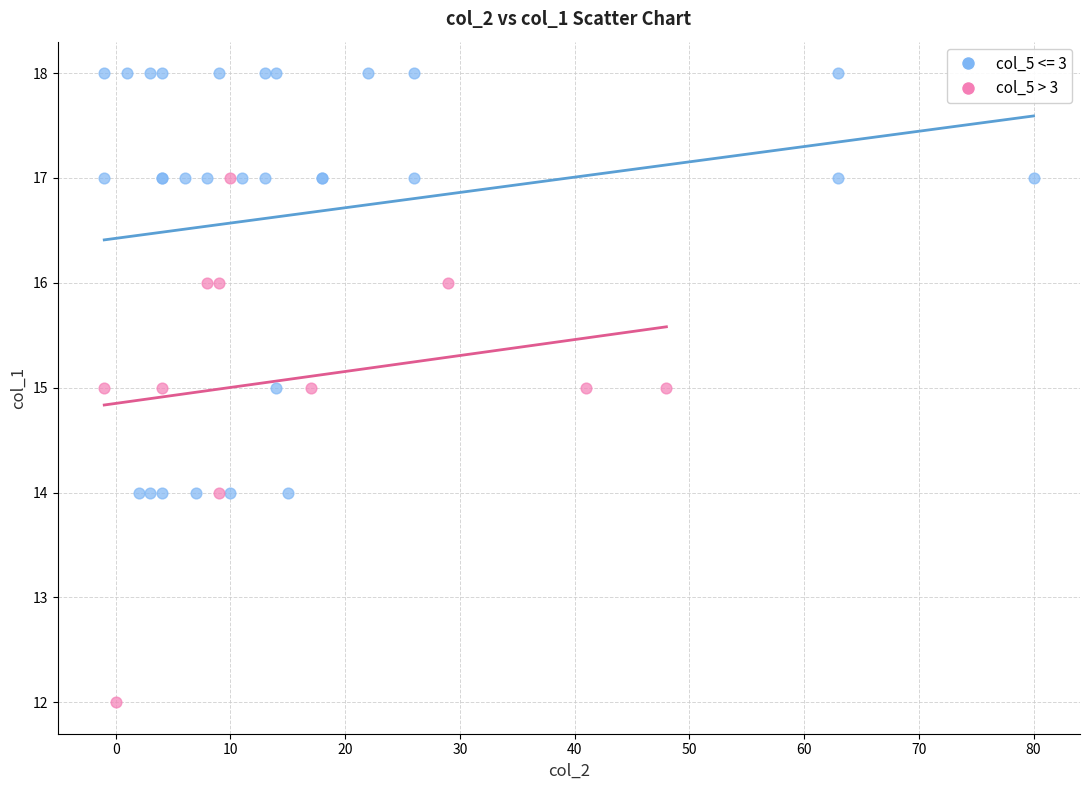

Which series reaches the minimum Y coordinate?

col_5 > 3